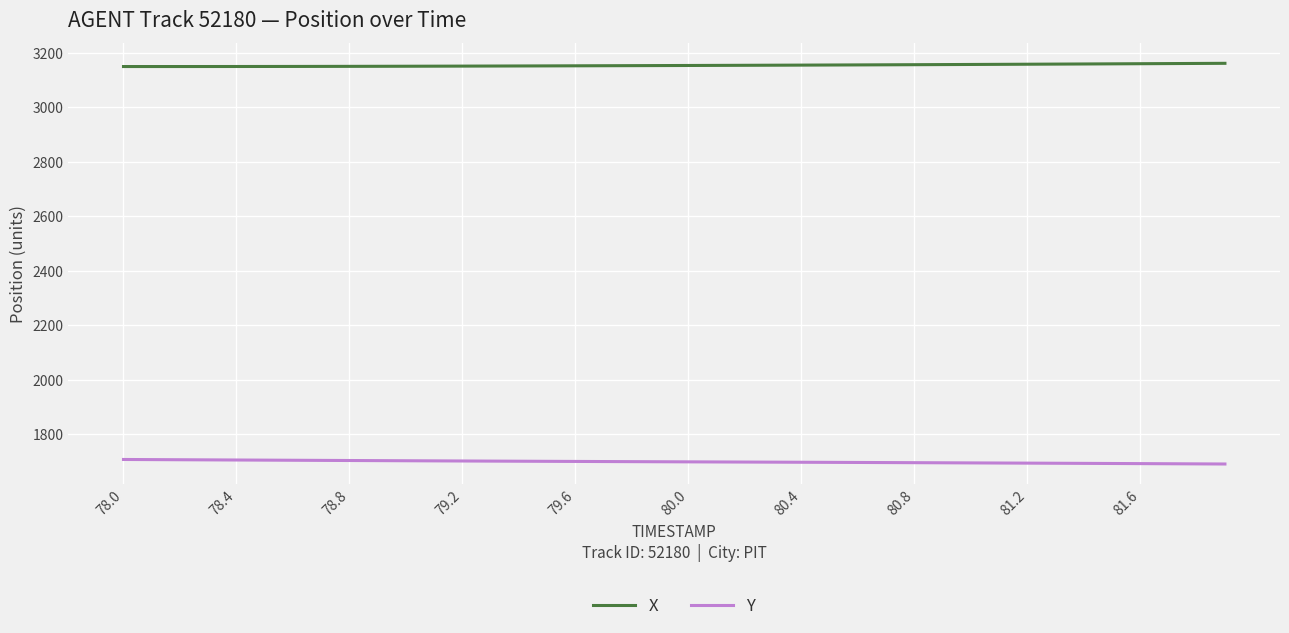

Which series has the largest total across all categories?

X